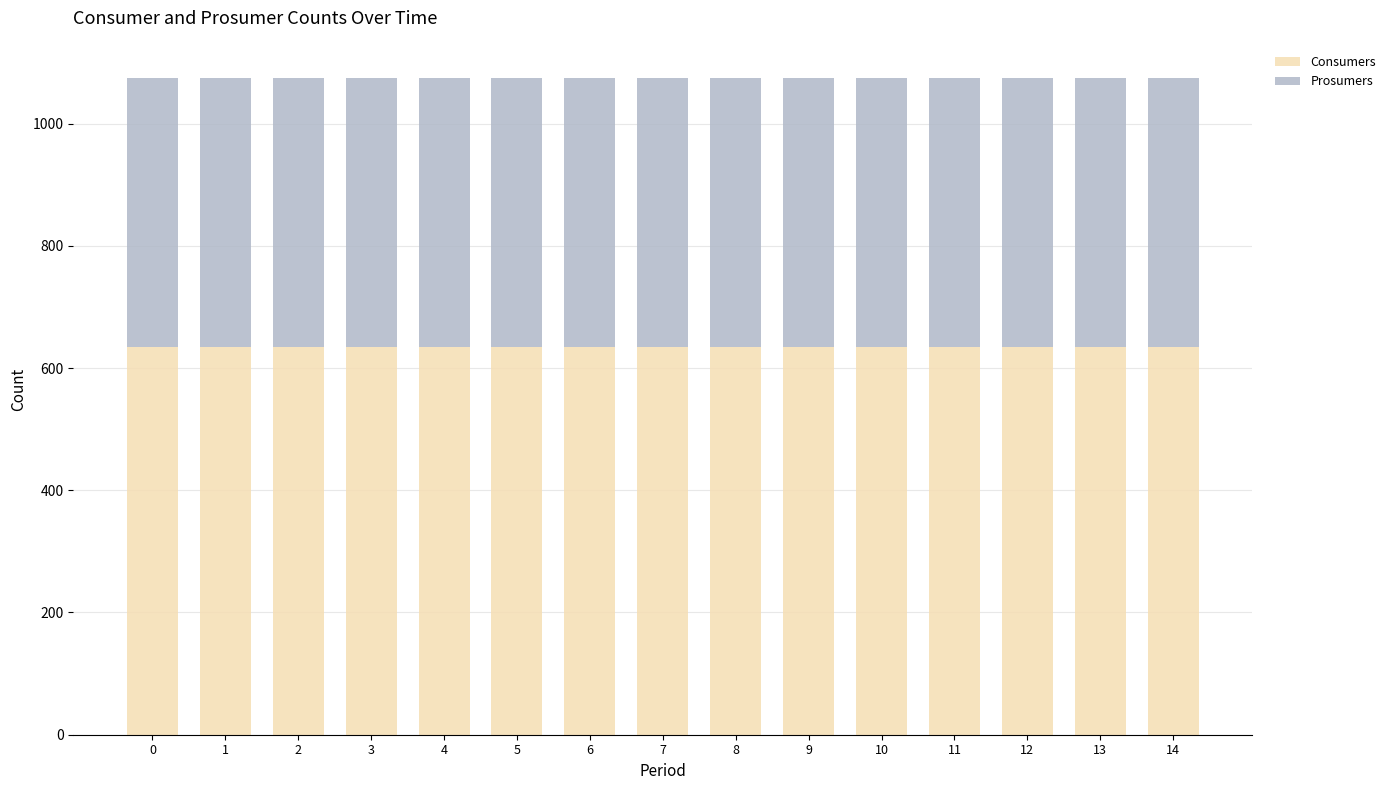

The Consumers series shows 931 at 0. True or false?

False